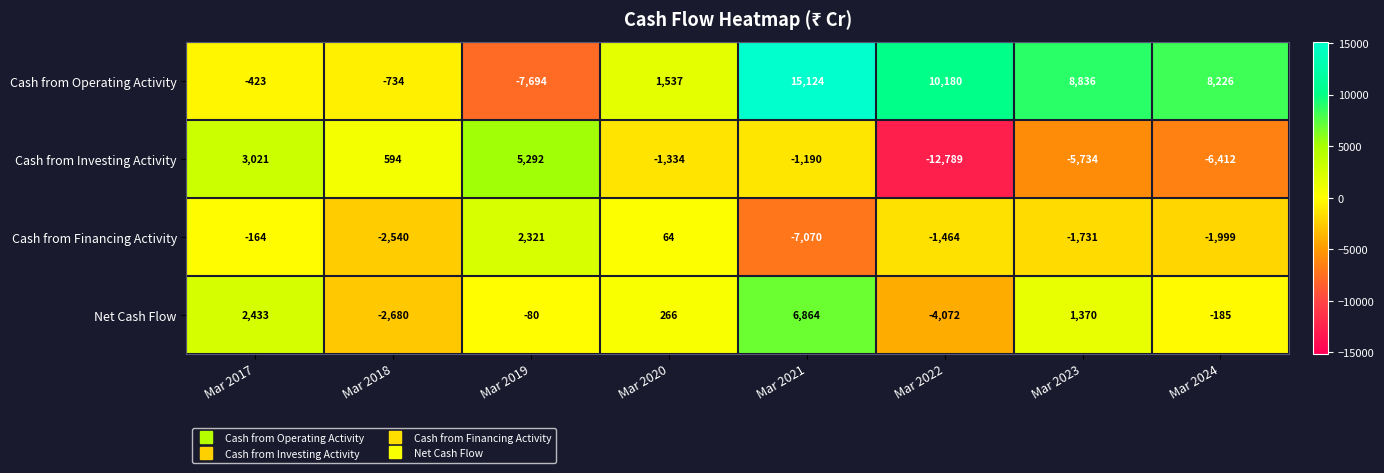

Which series changed the most between Mar 2018 and Mar 2021?

Cash from Operating Activity